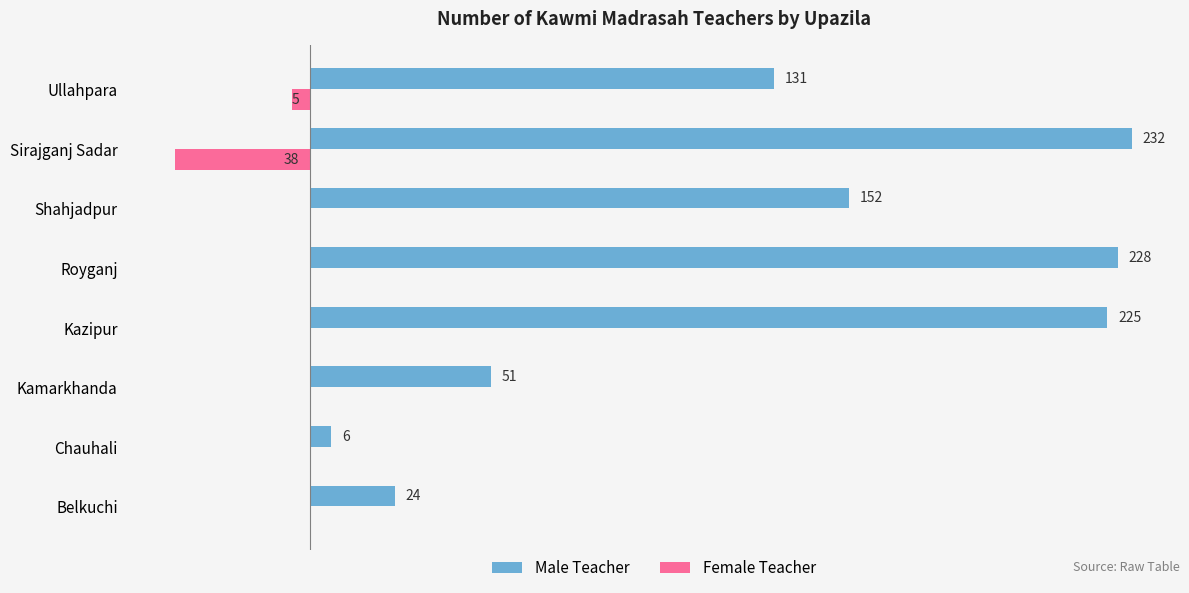

Which series changed the most between Kazipur and Sirajganj Sadar?

Female Teacher